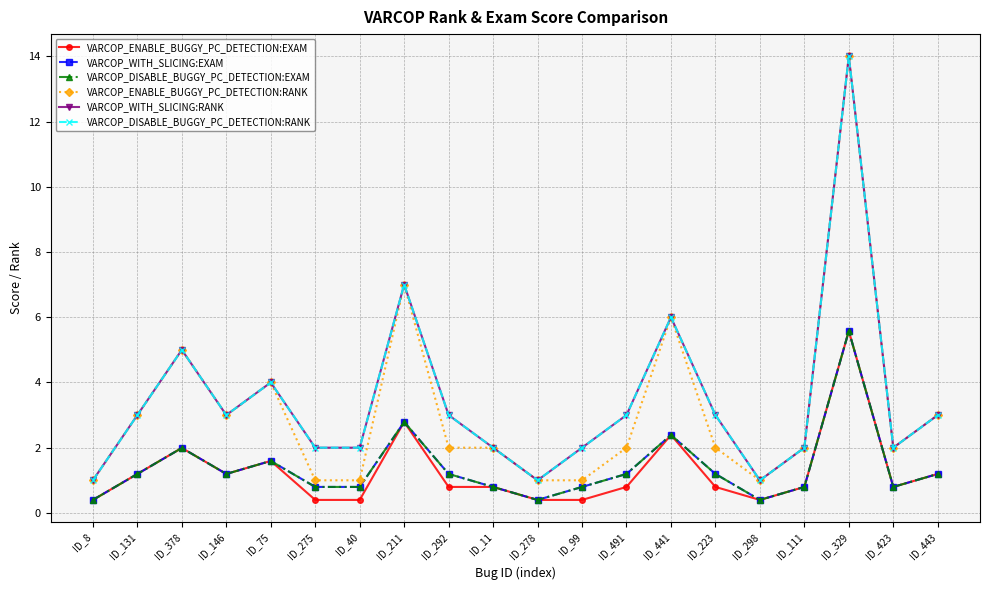

What is the value of the VARCOP_ENABLE_BUGGY_PC_DETECTION:EXAM point at the 18th from the left?

5.6